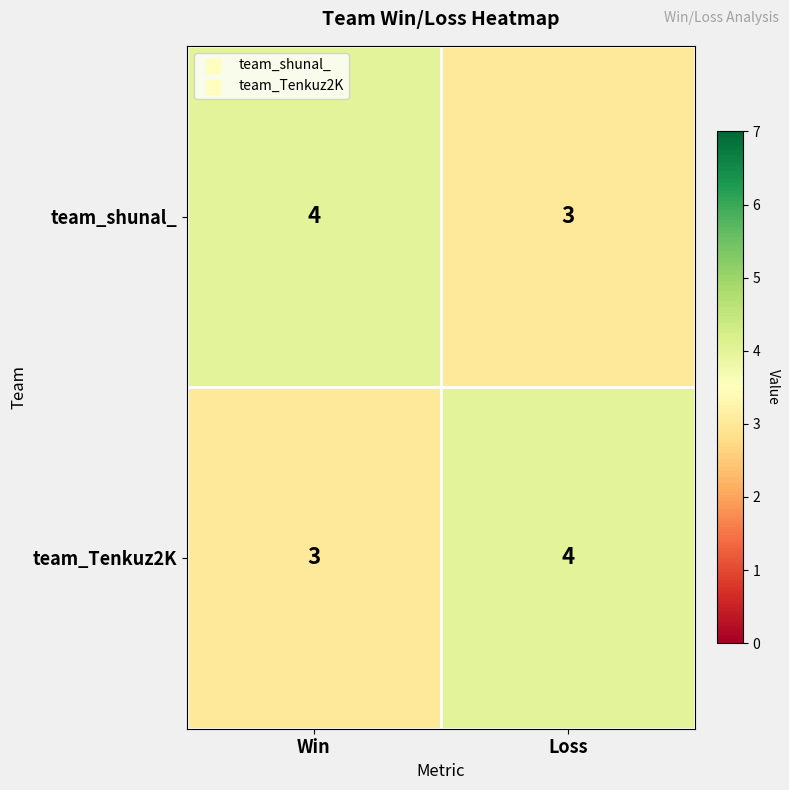

Is it true that team_Tenkuz2K equals 4 at Loss?

True